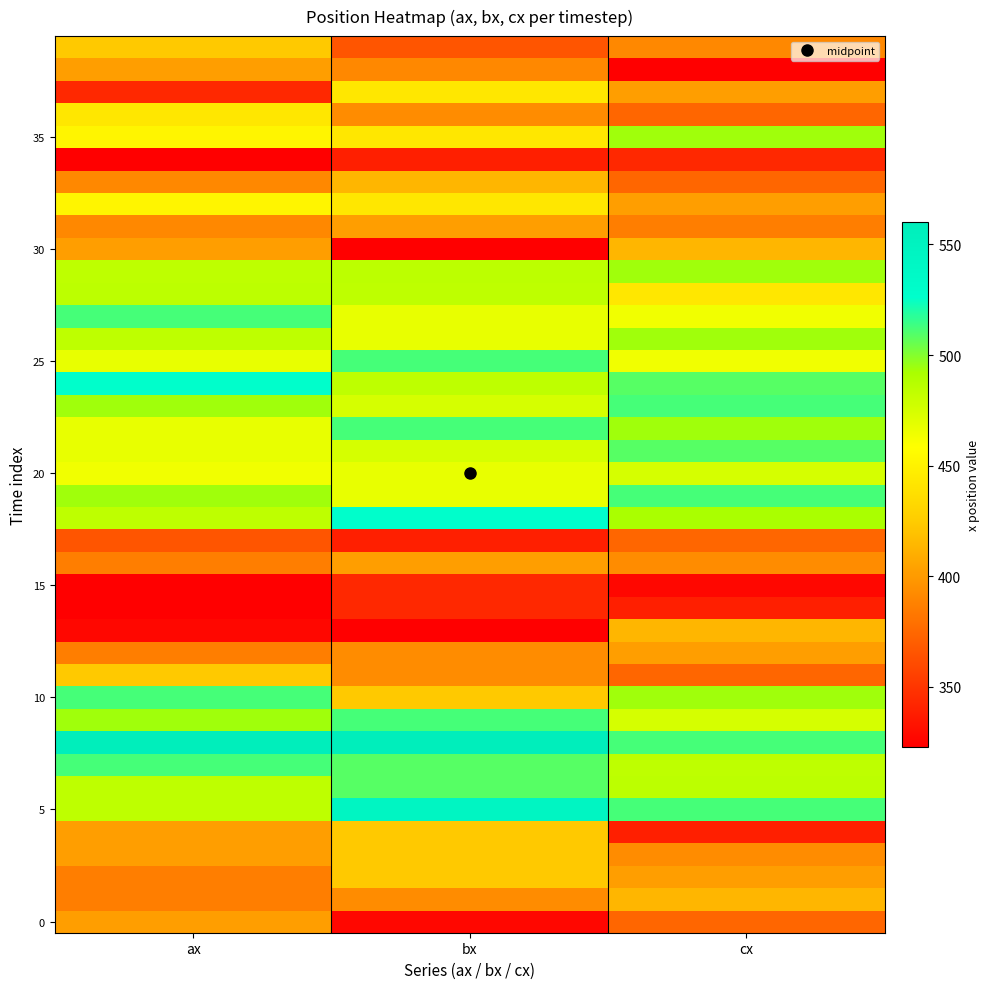

How many distinct data groups are displayed?

40